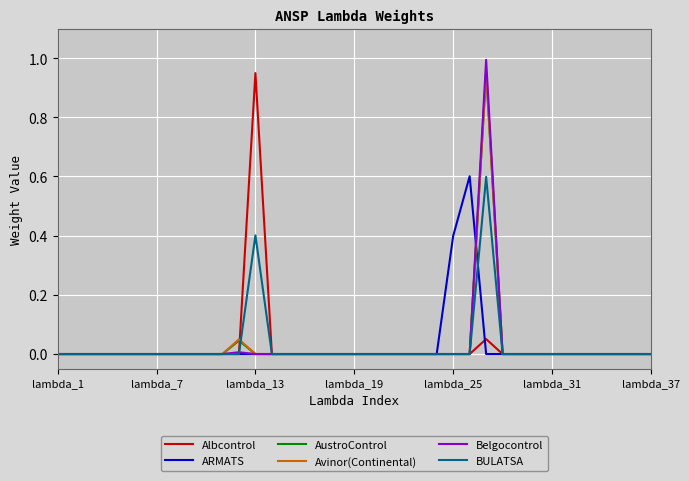

What is the highest value of the ARMATS series?

0.6